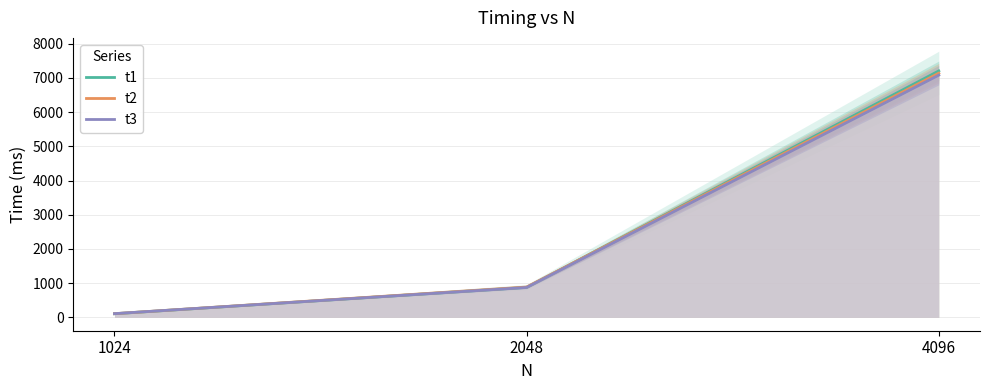

What is the approximate value of t2 at 1024?

108.7